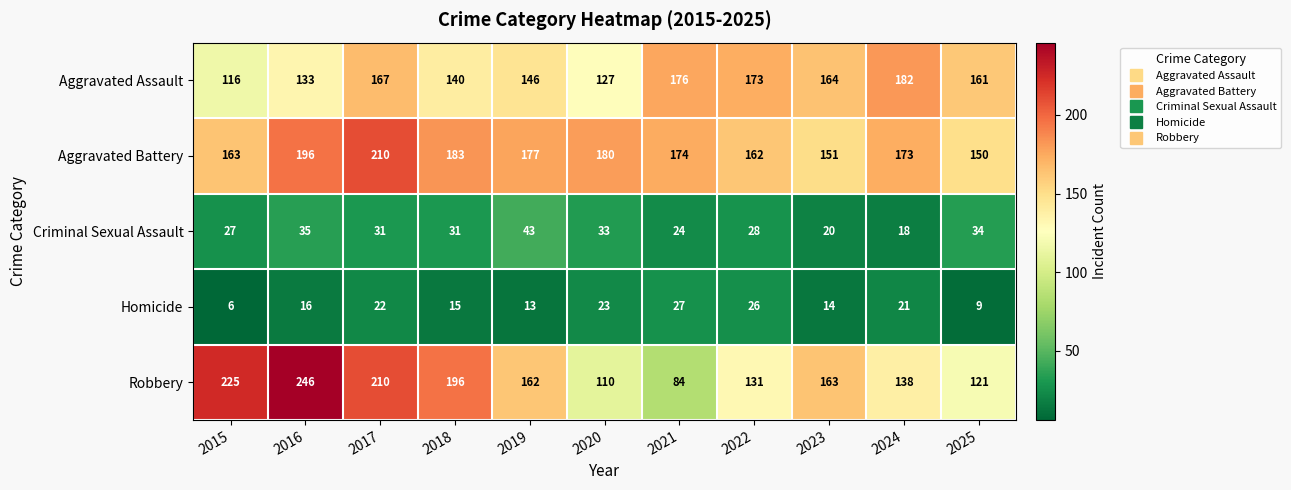

Rank the series by their maximum value, from lowest to highest.

Homicide, Criminal Sexual Assault, Aggravated Assault, Aggravated Battery, Robbery